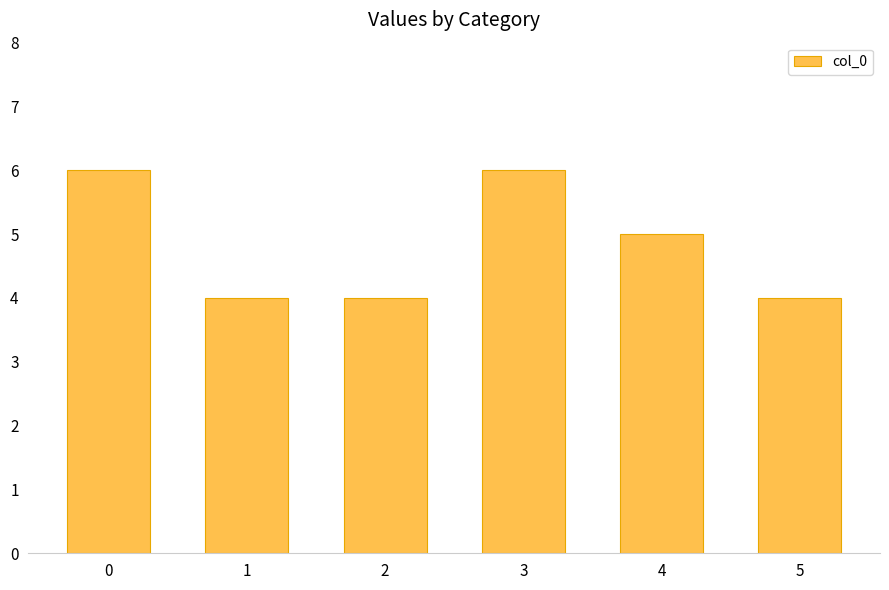

What is the smallest value displayed?

4